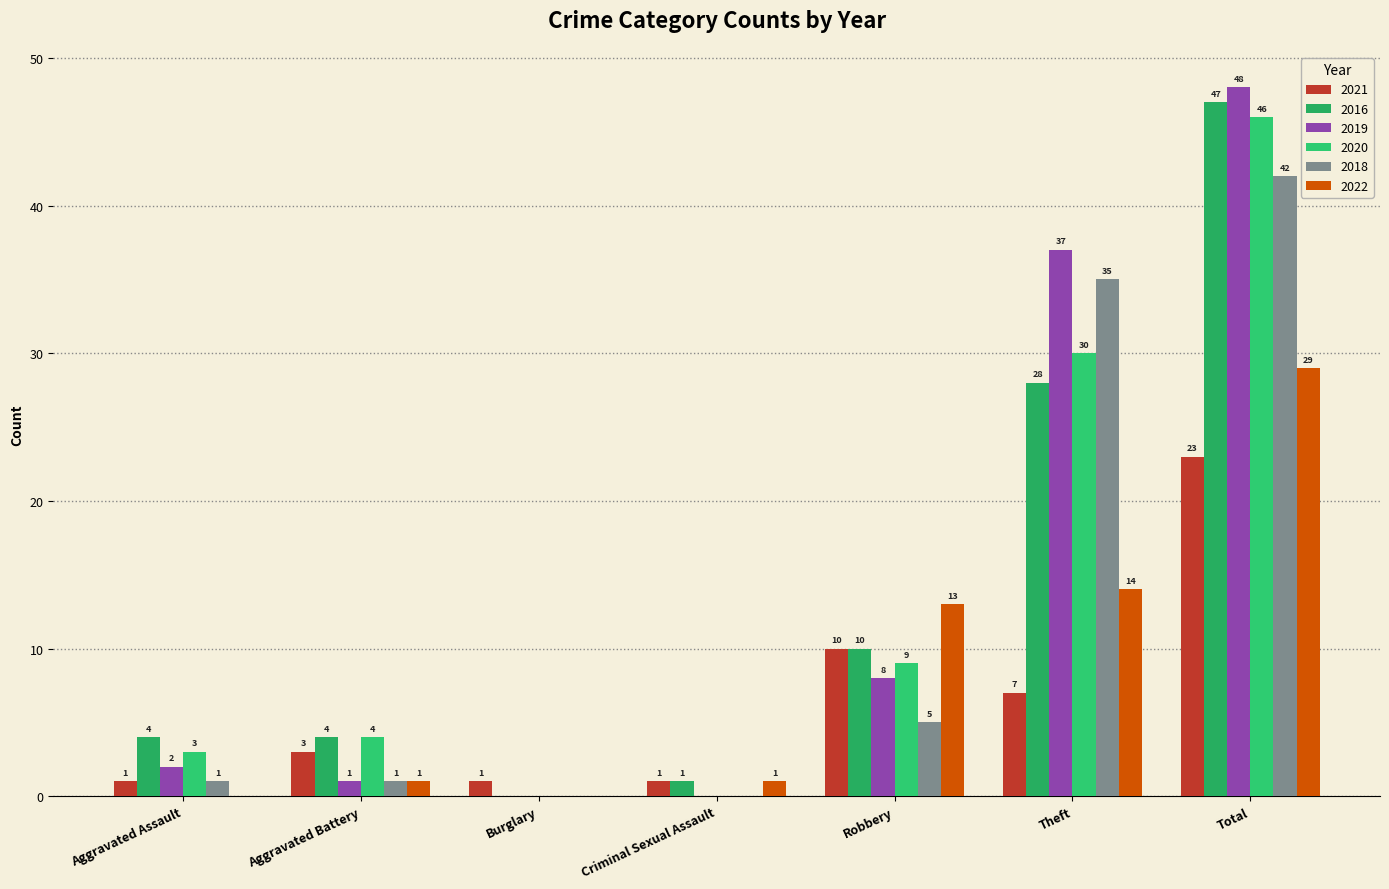

True or false: 2018 has a value of 0 at Burglary.

True